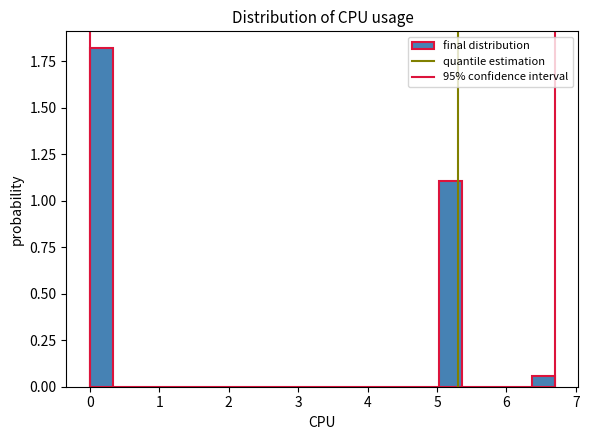

Read against the x-axis, roughly where is the centre of the tallest bar?

0.2